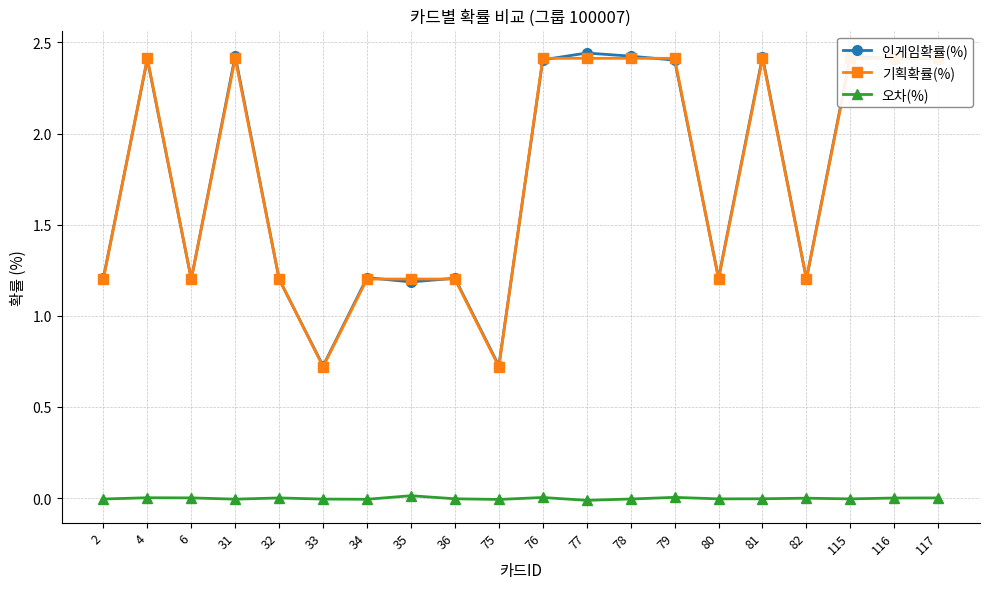

Reading left to right, list all the values displayed in this chart.

인게임확률(%): 2=1.2	4=2.4	6=1.2	31=2.4	32=1.2	33=0.7	34=1.2	35=1.2	36=1.2	75=0.7	76=2.4	77=2.4	78=2.4	79=2.4	80=1.2	81=2.4	82=1.2	115=2.4	116=2.4	117=2.4
기획확률(%): 2=1.2	4=2.4	6=1.2	31=2.4	32=1.2	33=0.7	34=1.2	35=1.2	36=1.2	75=0.7	76=2.4	77=2.4	78=2.4	79=2.4	80=1.2	81=2.4	82=1.2	115=2.4	116=2.4	117=2.4
오차(%): 2=-0.0	4=0.0	6=0.0	31=-0.0	32=0.0	33=-0.0	34=-0.0	35=0.0	36=-0.0	75=-0.0	76=0.0	77=-0.0	78=-0.0	79=0.0	80=-0.0	81=-0.0	82=-0.0	115=-0.0	116=0.0	117=0.0